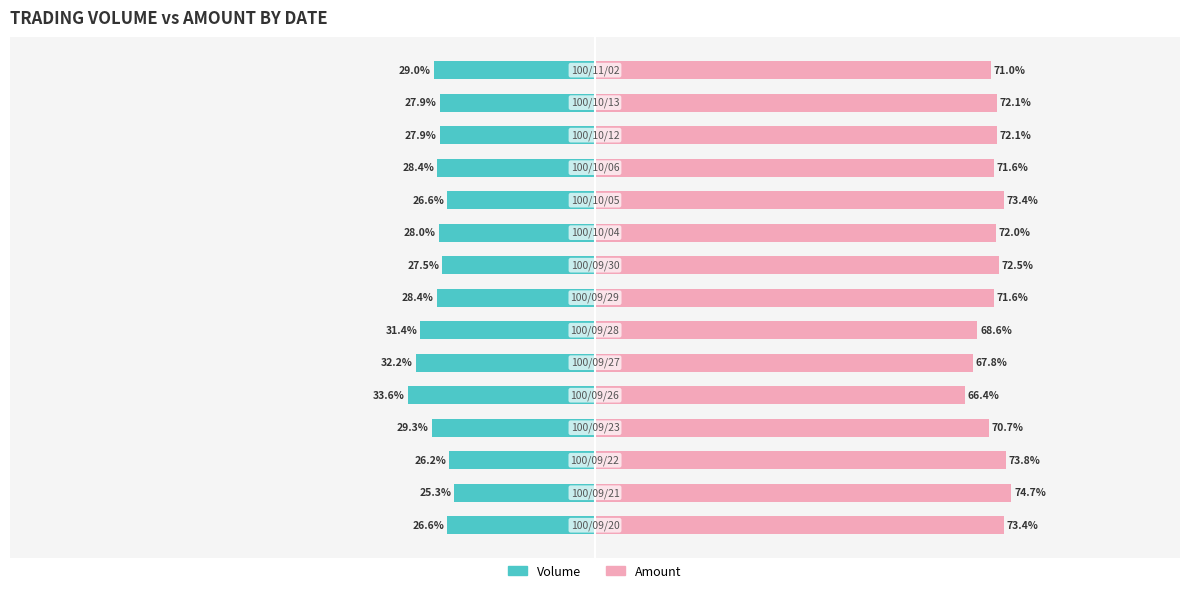

What is the smallest value displayed?

-33.6